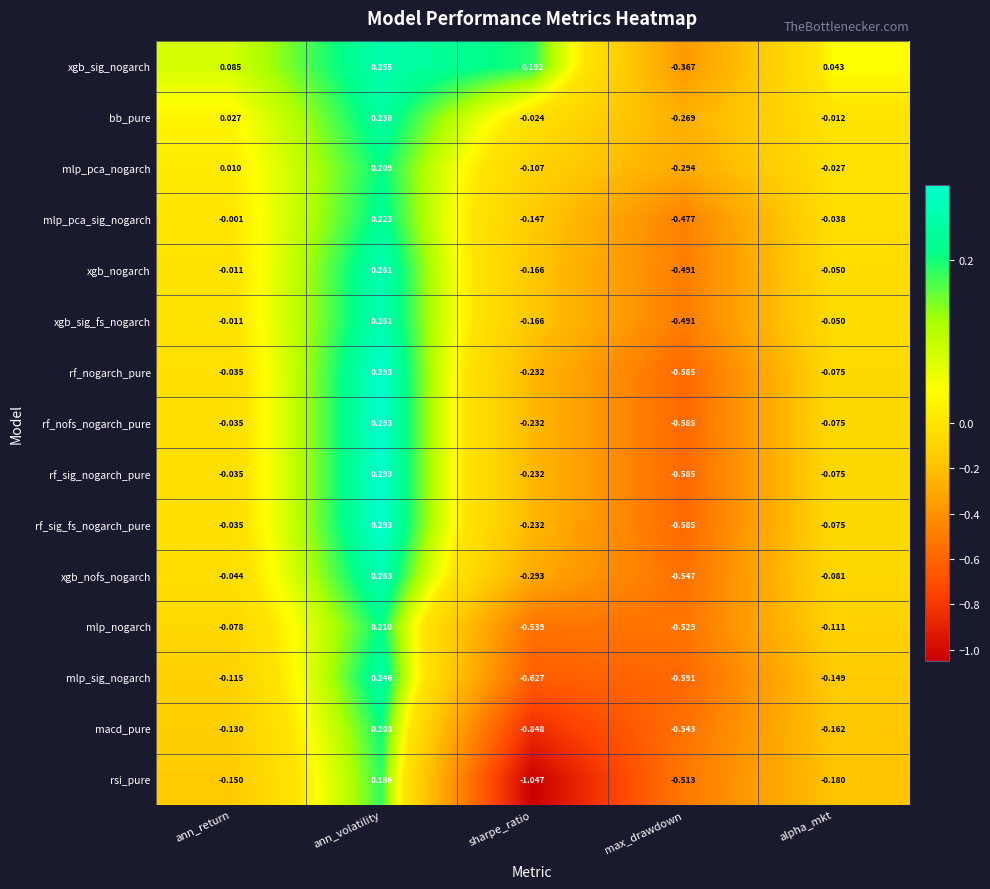

Which series has the largest total across all categories?

xgb_sig_nogarch